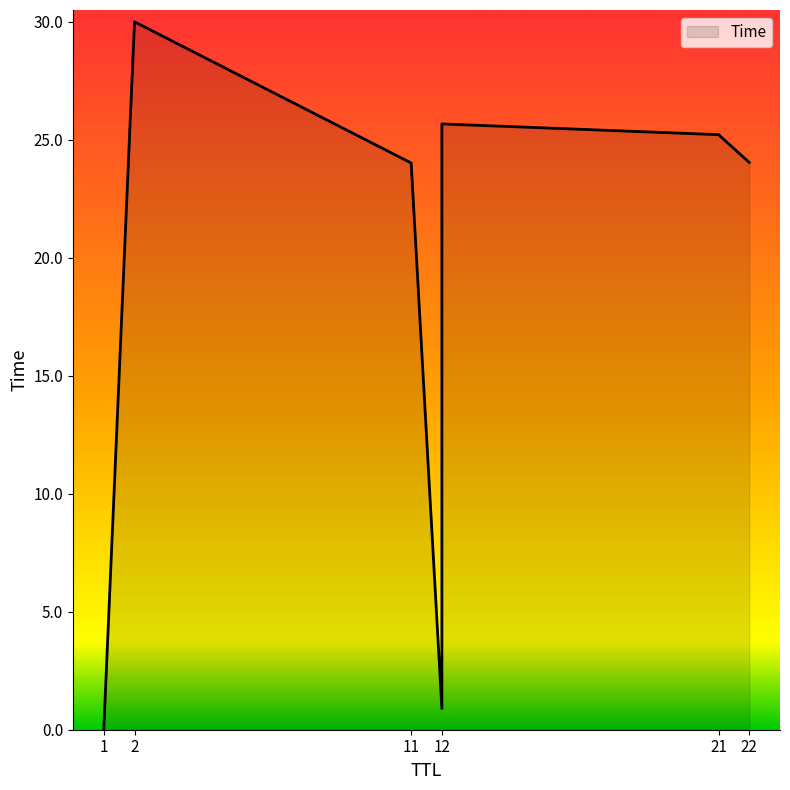

True or false: the data shows 25.2 at 21.

True